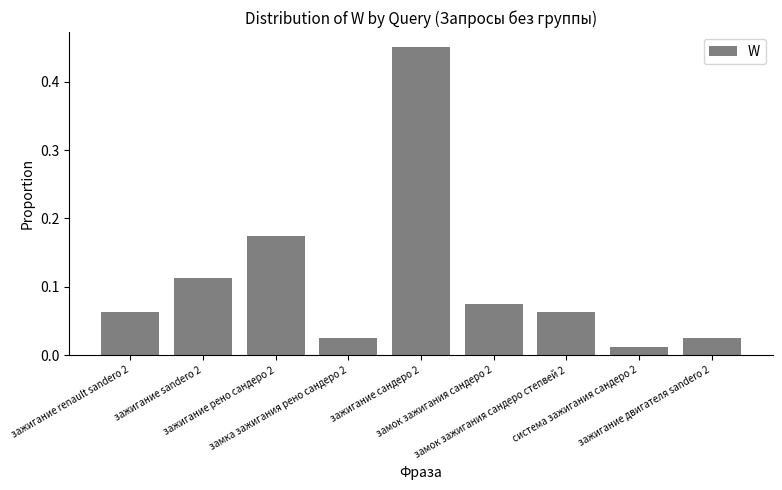

Does the chart contain stacked bars?

No